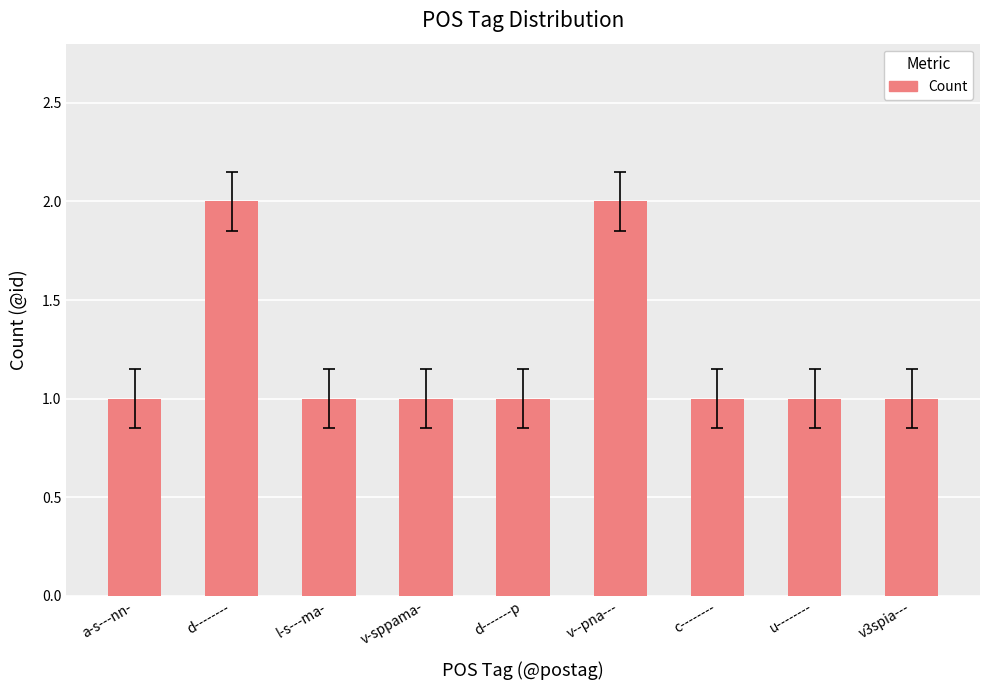

What is the sum of all values?

11